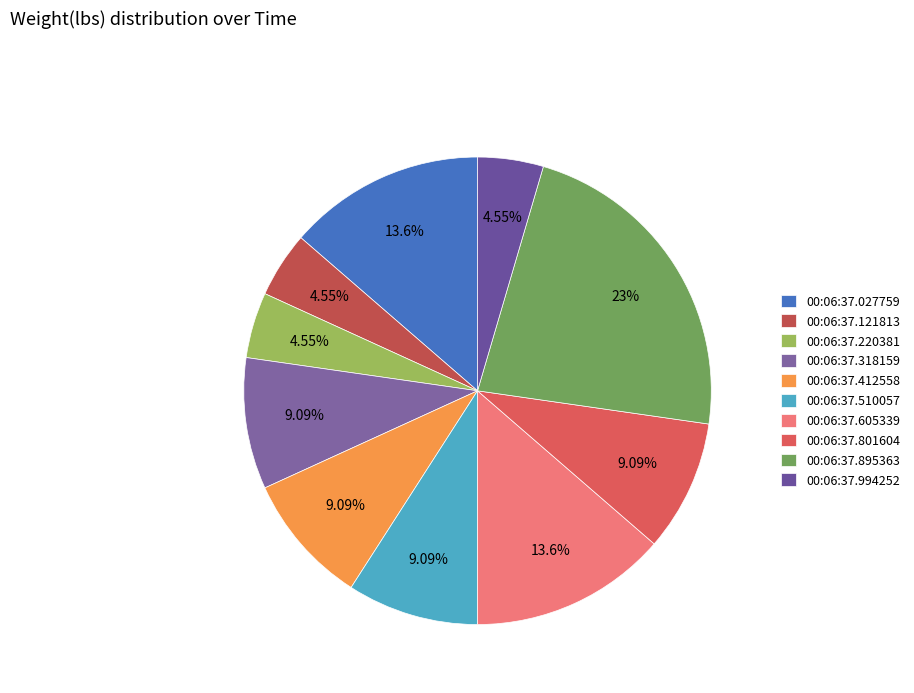

To the nearest percent, what is the combined percentage of 00:06:37.510057 and 00:06:37.605339?

23%